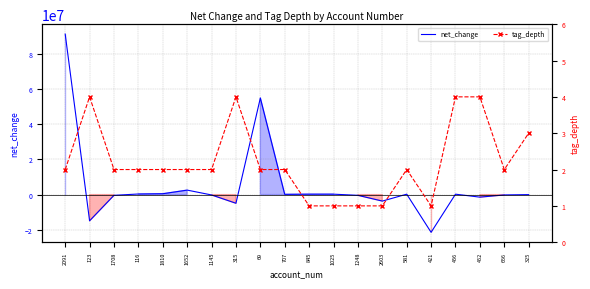

What is the difference between the maximum and minimum values in the net_change series?

112534000